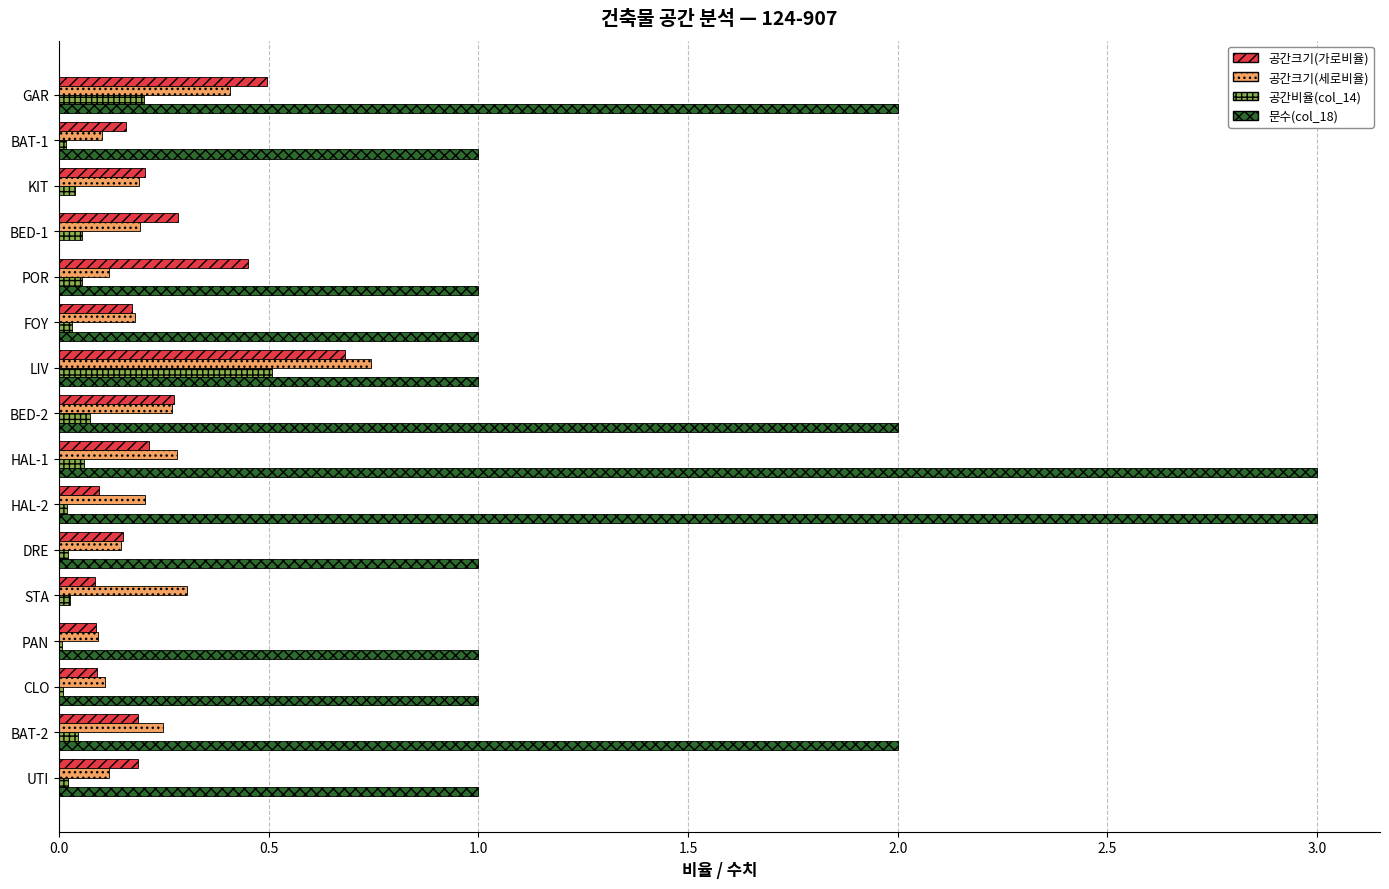

What is the total value across all series at LIV?

2.9